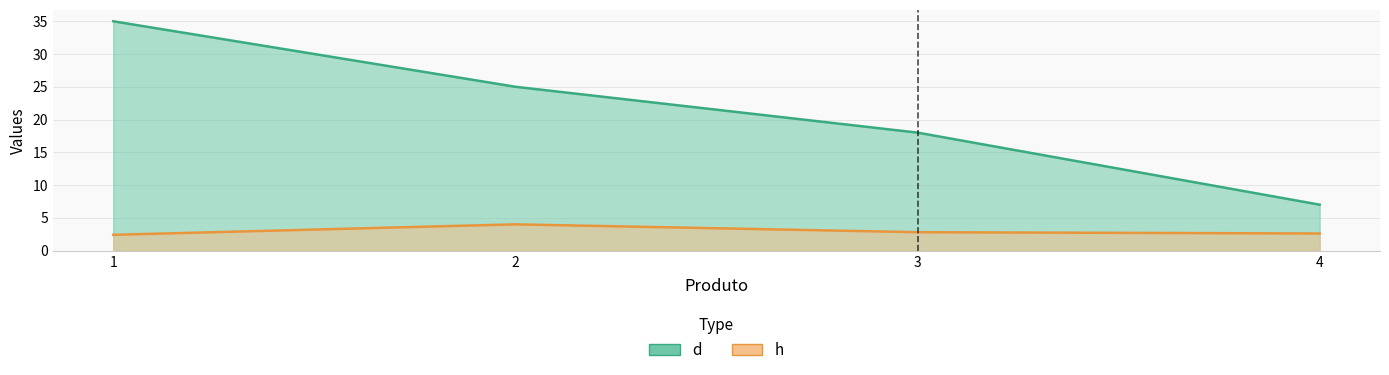

What is the minimum value shown in the chart?

2.4